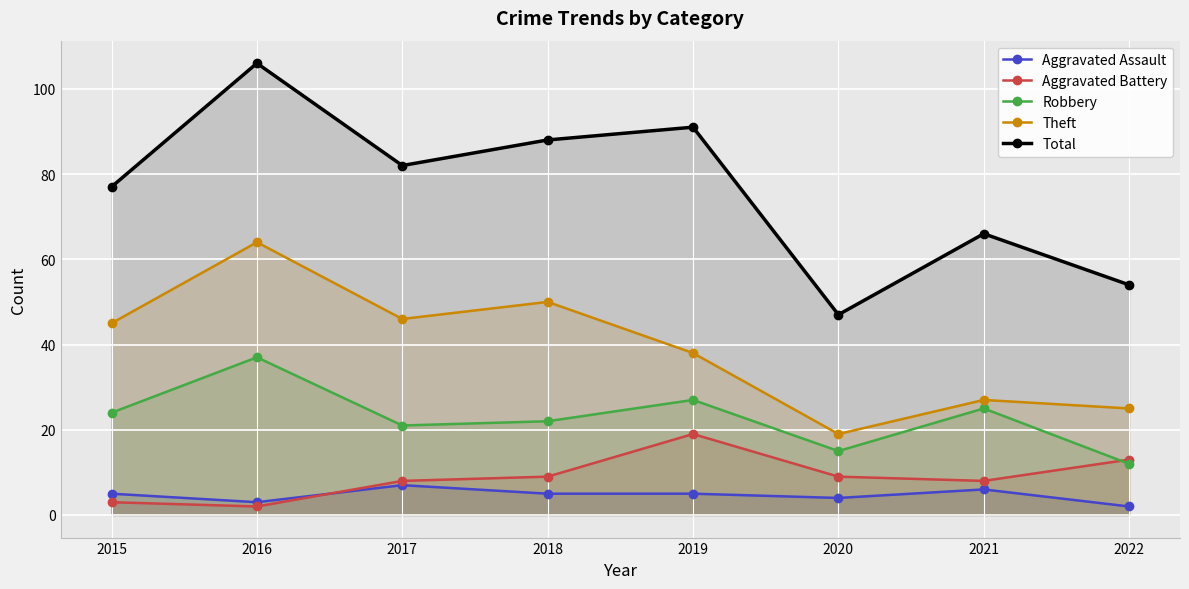

What is the highest value of the Theft series?

64